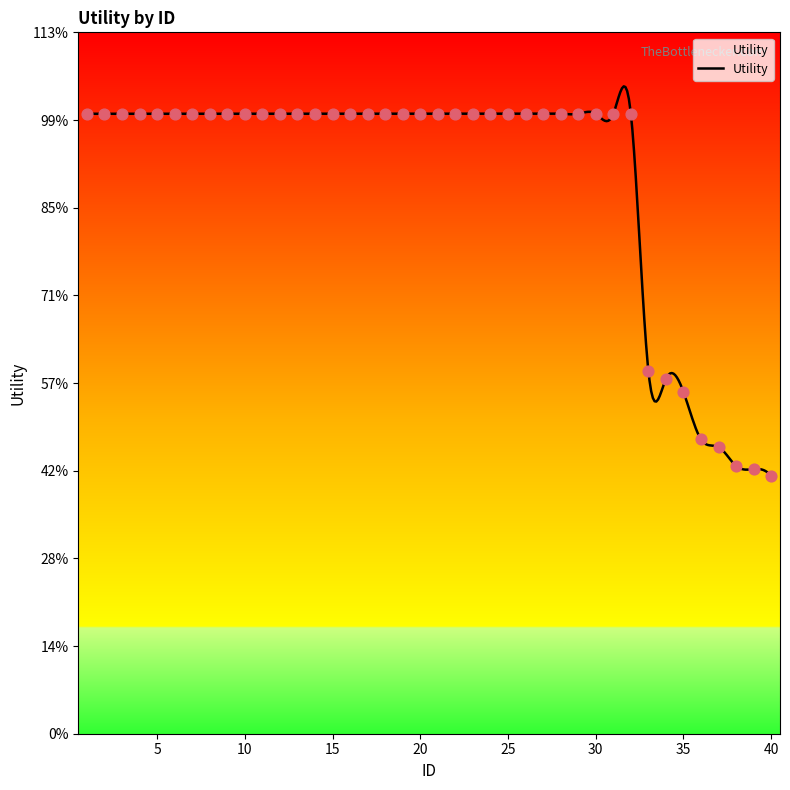

What is the ratio of the value at 27 to the value at 26?

1.0